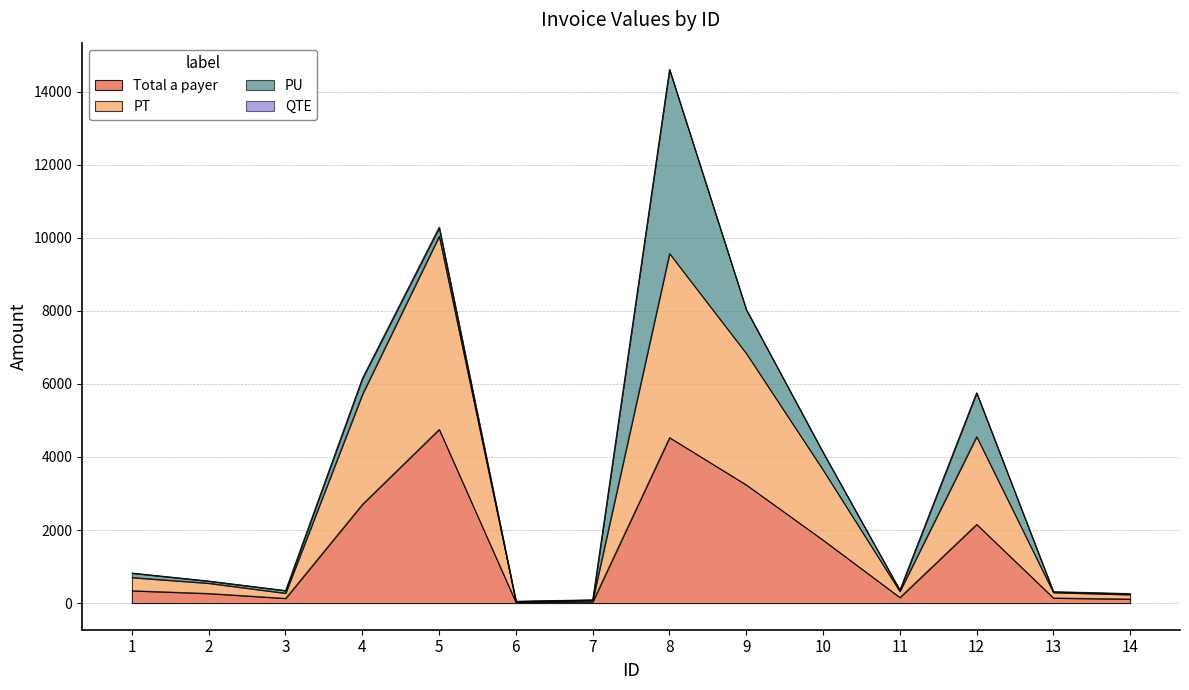

What is the maximum value for Total a payer?

4761.0